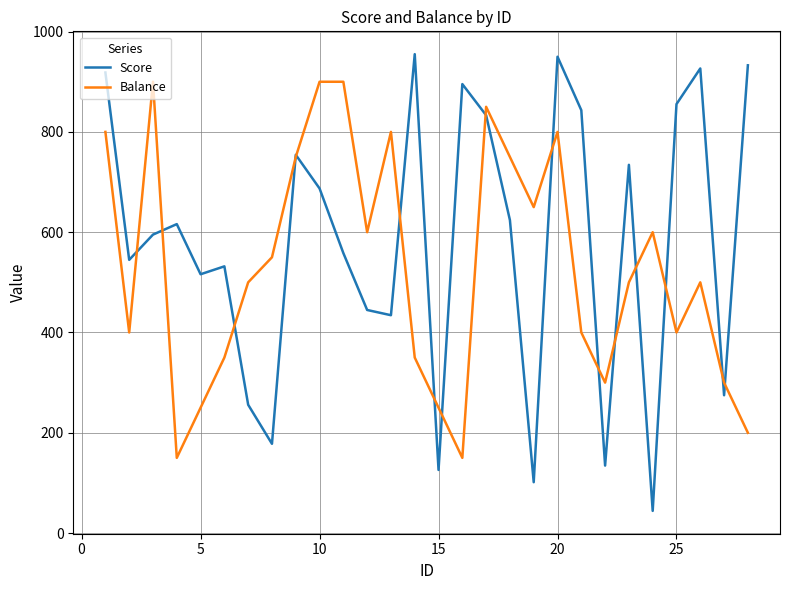

Reading left to right, extract all data points from this chart.

Score: 918.5	544.9	595.2	616.1	516.1	531.9	255.9	178.0	754.3	687.2	558.3	444.9	434.4	955.0	125.9	895.3	833.2	624.0	101.4	949.9	843.2	134.6	734.3	44.2	855.4	926.5	274.8	932.8
Balance: 800.0	400.0	900.0	150.0	250.0	350.0	500.0	550.0	750.0	900.0	900.0	600.0	800.0	350.0	250.0	150.0	850.0	750.0	650.0	800.0	400.0	300.0	500.0	600.0	400.0	500.0	300.0	200.0